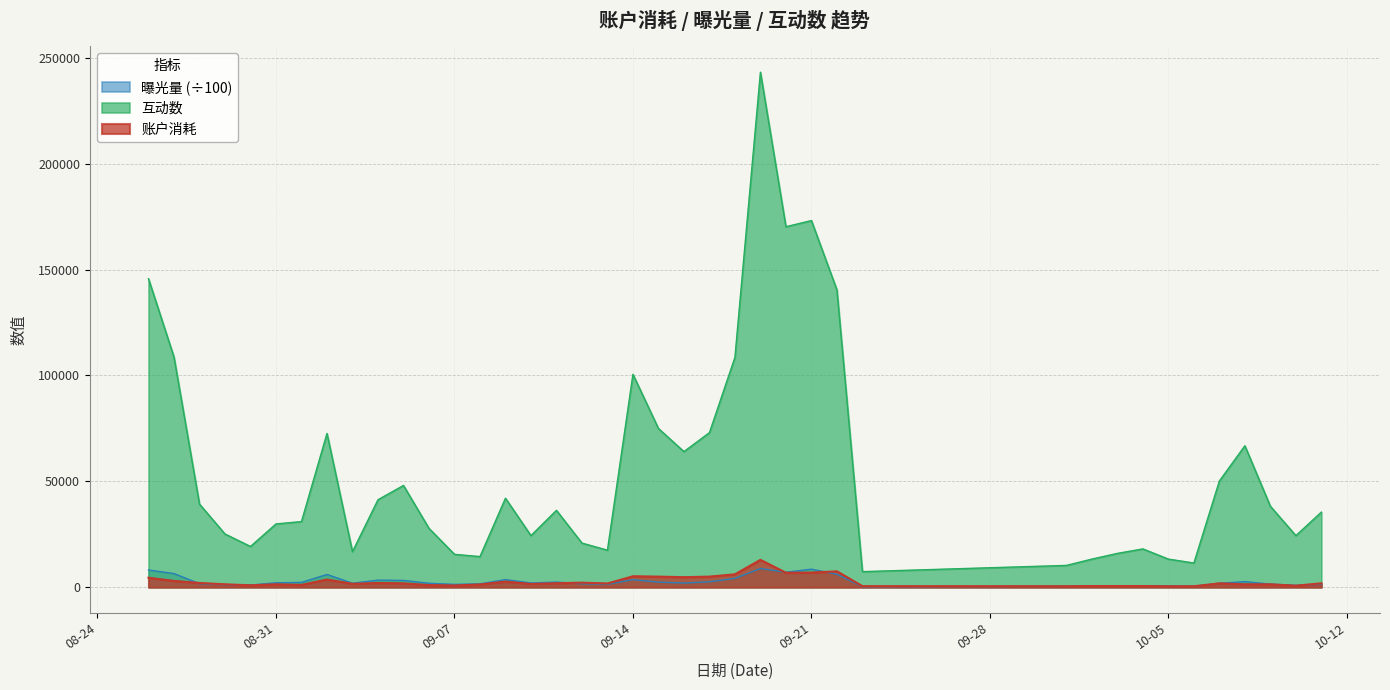

Read the 曝光量 value at 2021-10-03.

598.6